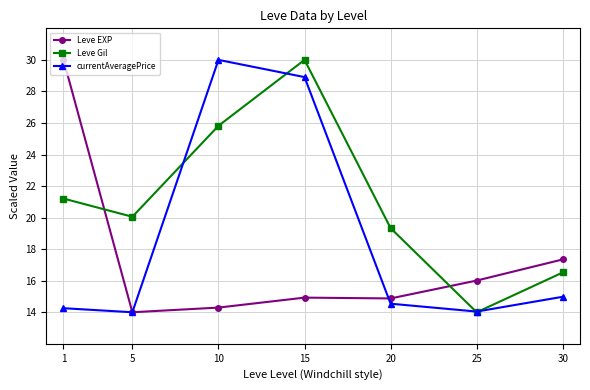

At how many categories does at least one series exceed 25?

3